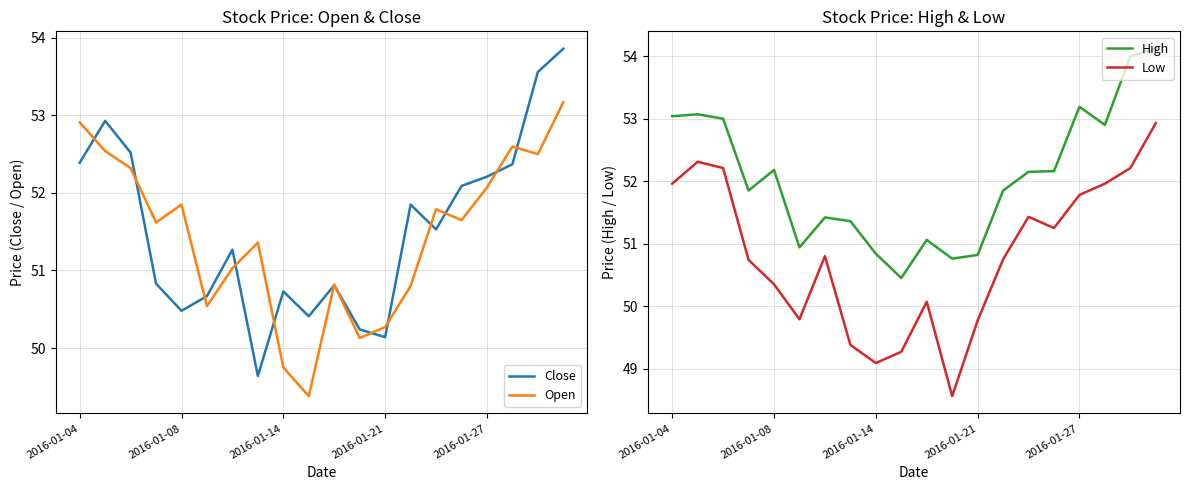

At how many categories does at least one series exceed 50?

20